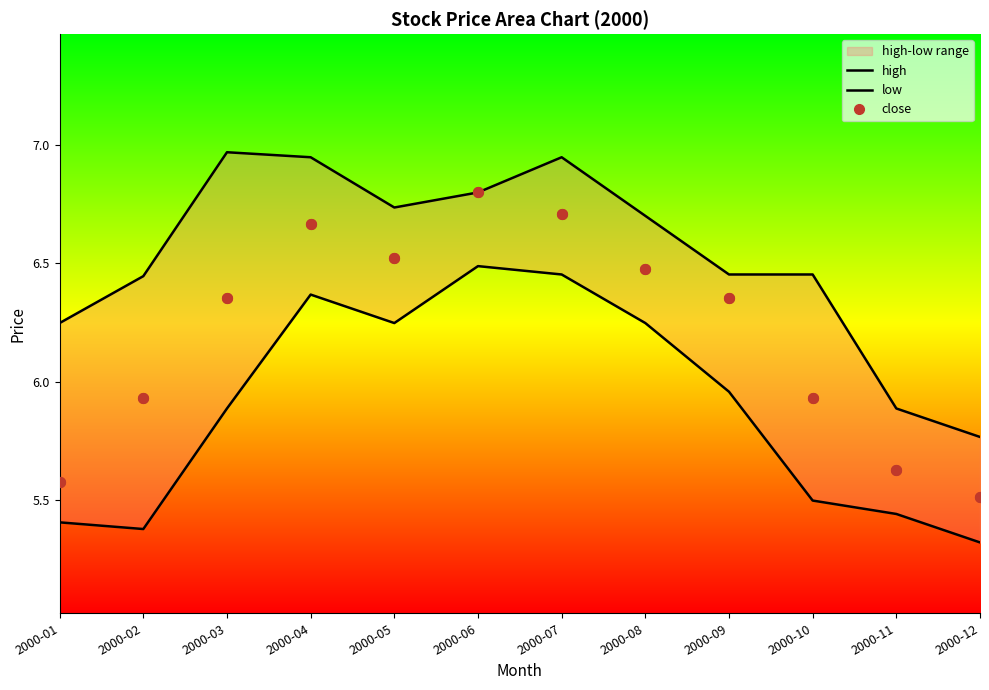

Which series has the largest total across all categories?

high